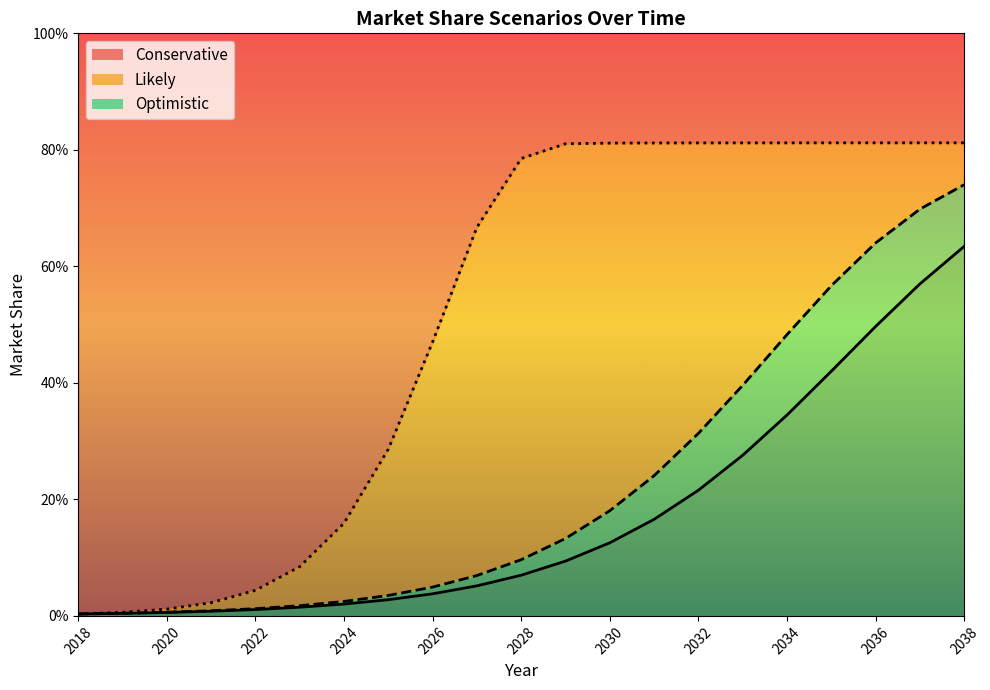

Is the value of Optimistic at 2032 greater than the value of Conservative at 2024?

Yes